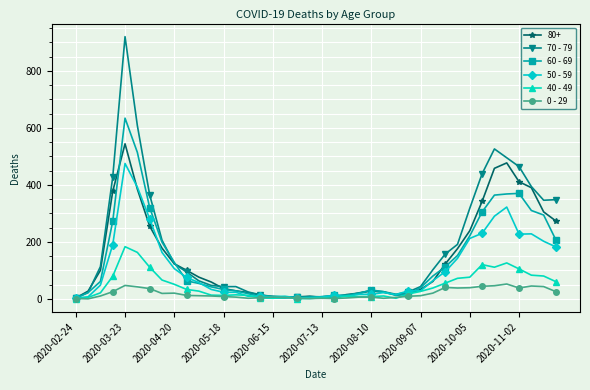

Rank the series by their maximum value, from highest to lowest.

70 - 79, 60 - 69, 80+, 50 - 59, 40 - 49, 0 - 29